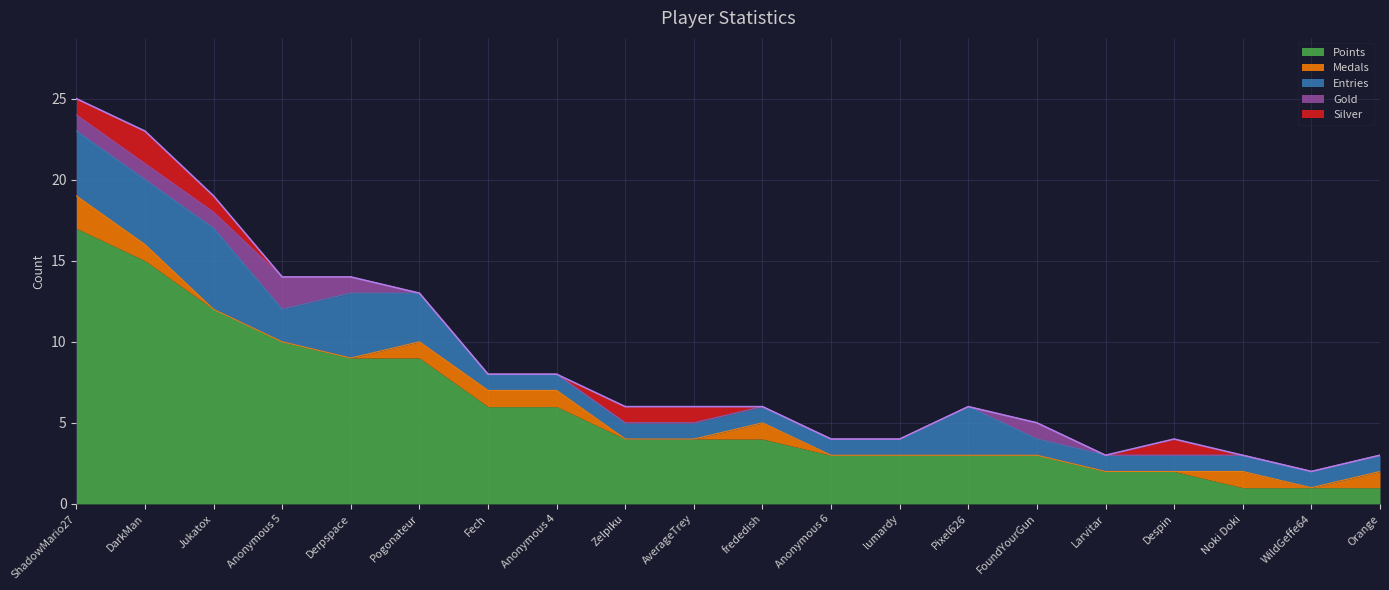

What is the maximum value for Gold?

2